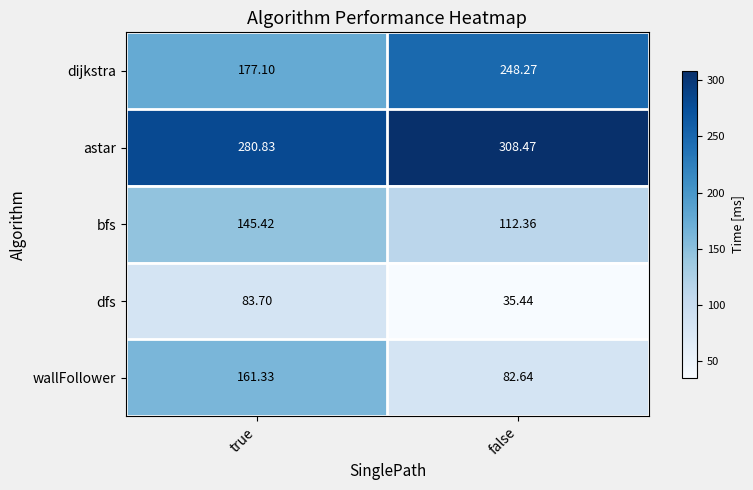

How many data points in dijkstra are less than 248?

1